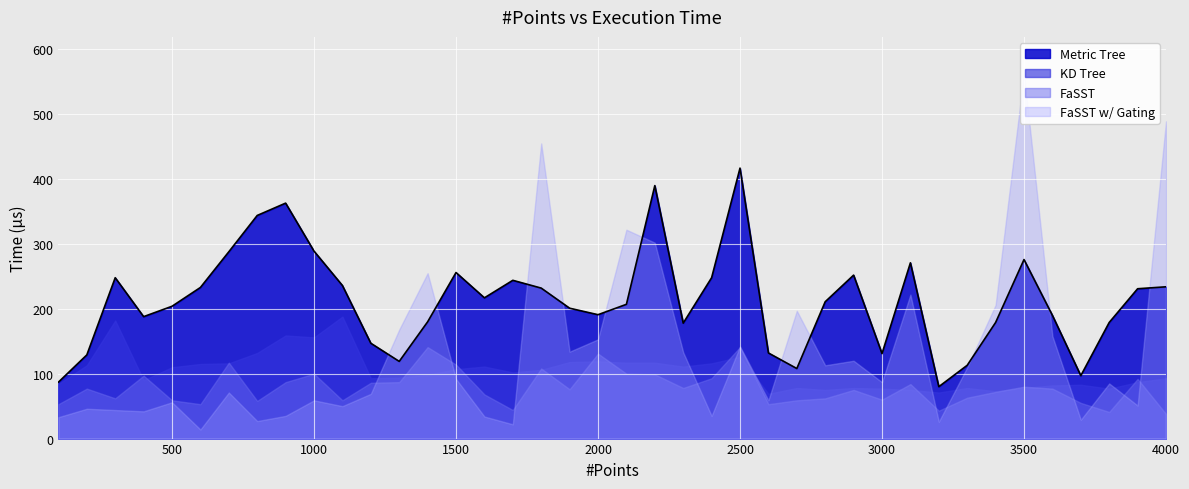

What is the sum of all FaSST w/ Gating values?

5308